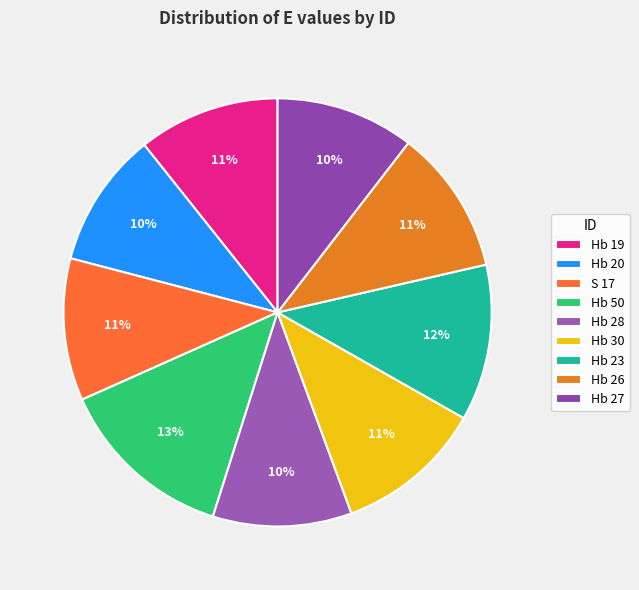

To the nearest percent, what portion does Hb 20 represent?

10%